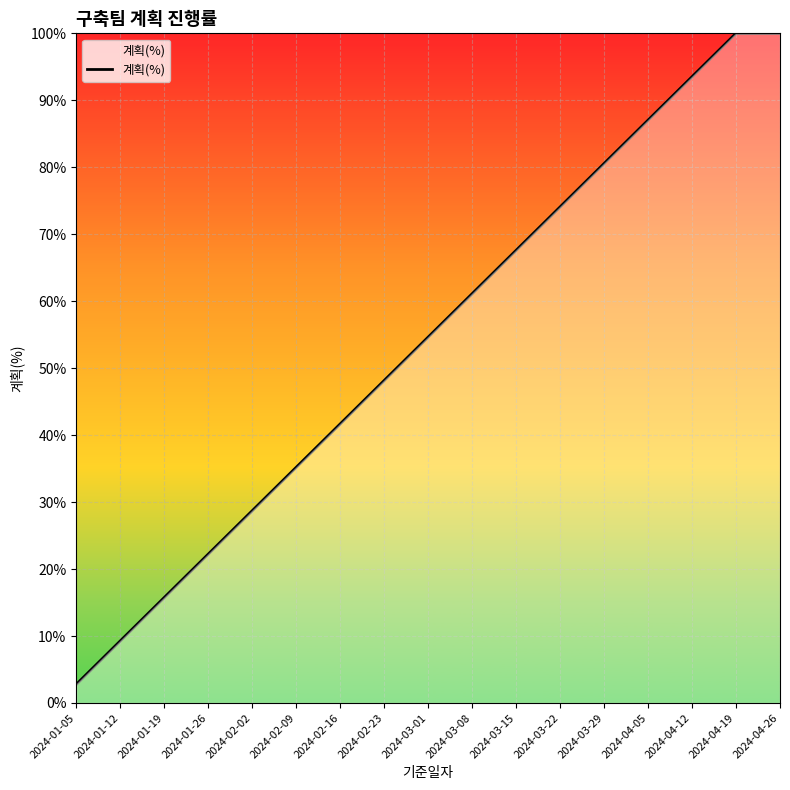

What is the value of the 16th point from the left?

1.0